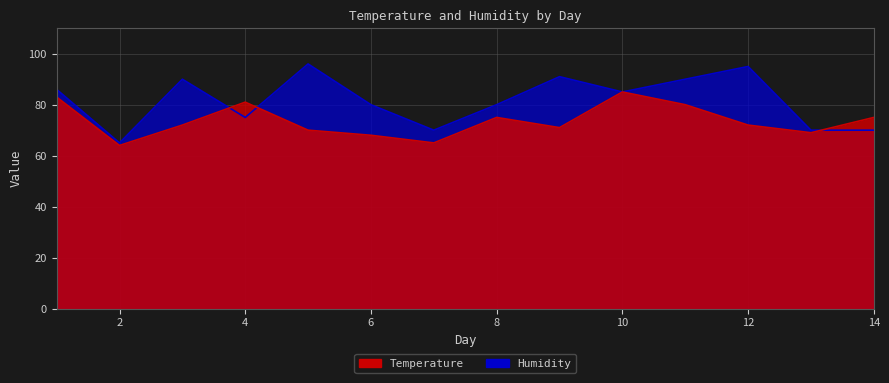

Rank the categories by Humidity value from highest to lowest.

5, 12, 9, 3, 11, 1, 10, 6, 8, 4, 7, 13, 14, 2